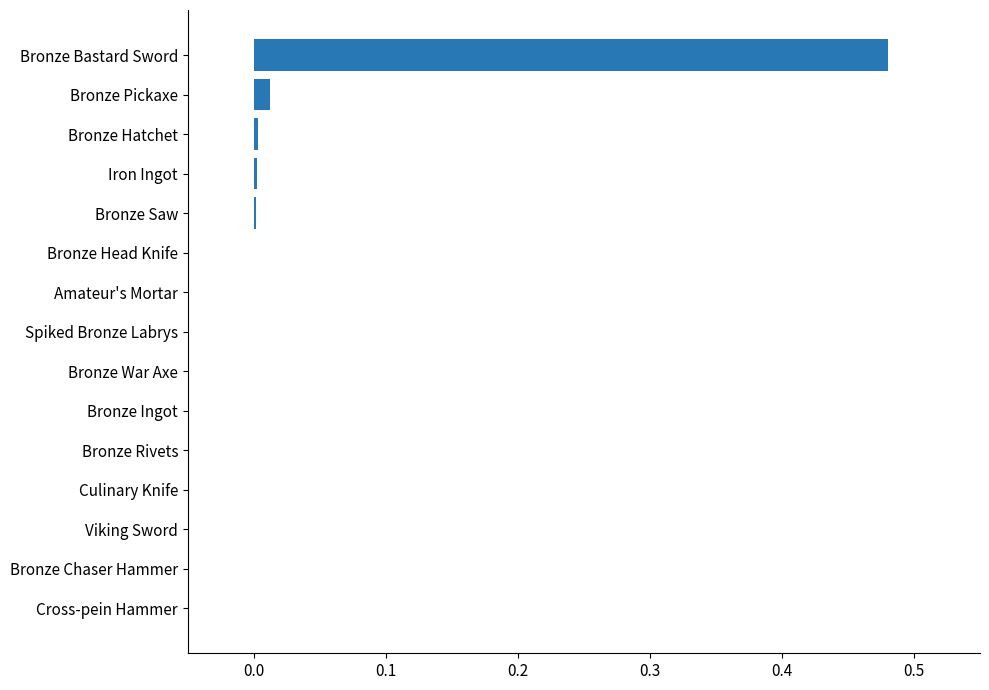

Which label corresponds to the largest value in the chart?

Bronze Bastard Sword